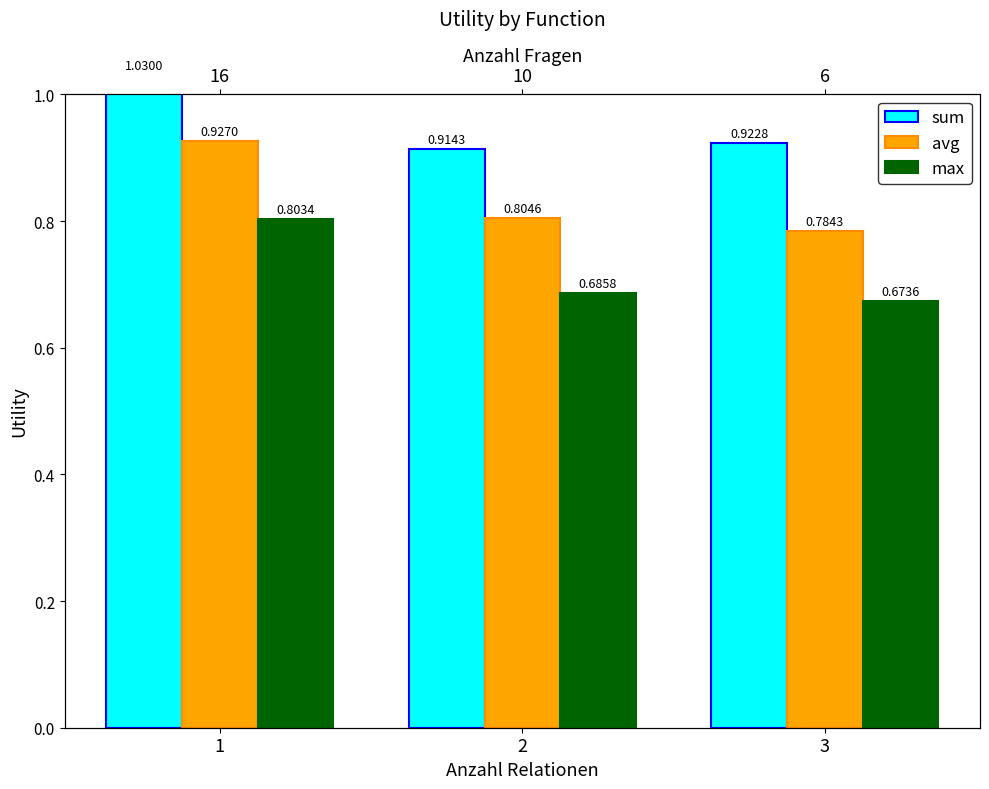

Between 3 and 2, which is larger?

3